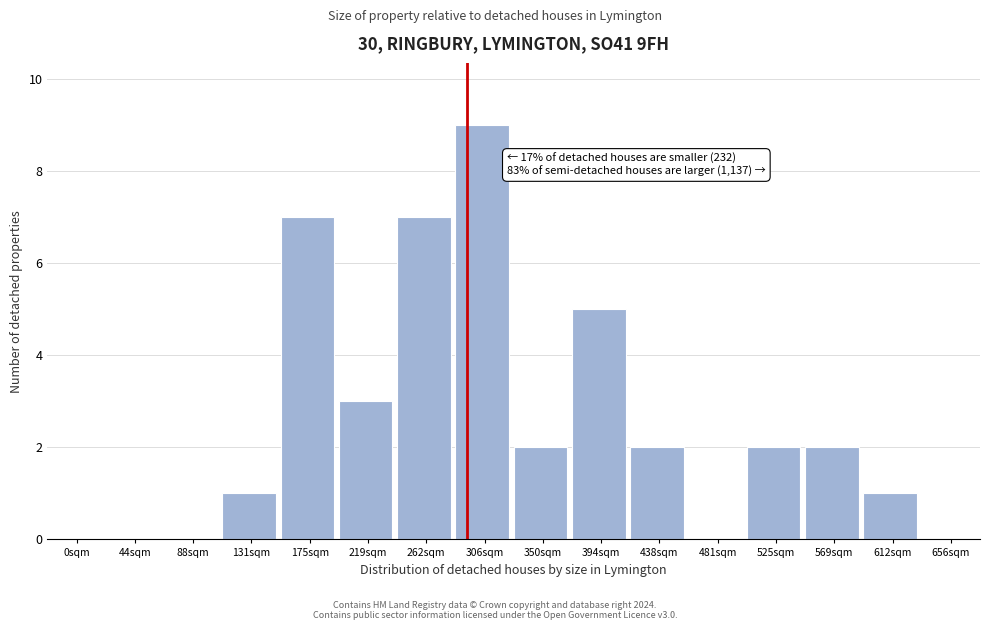

Reading left to right, transcribe all the data shown in this chart.

0sqm=0	44sqm=0	88sqm=0	131sqm=1	175sqm=7	219sqm=3	262sqm=7	306sqm=9	350sqm=2	394sqm=5	438sqm=2	481sqm=0	525sqm=2	569sqm=2	612sqm=1	656sqm=0